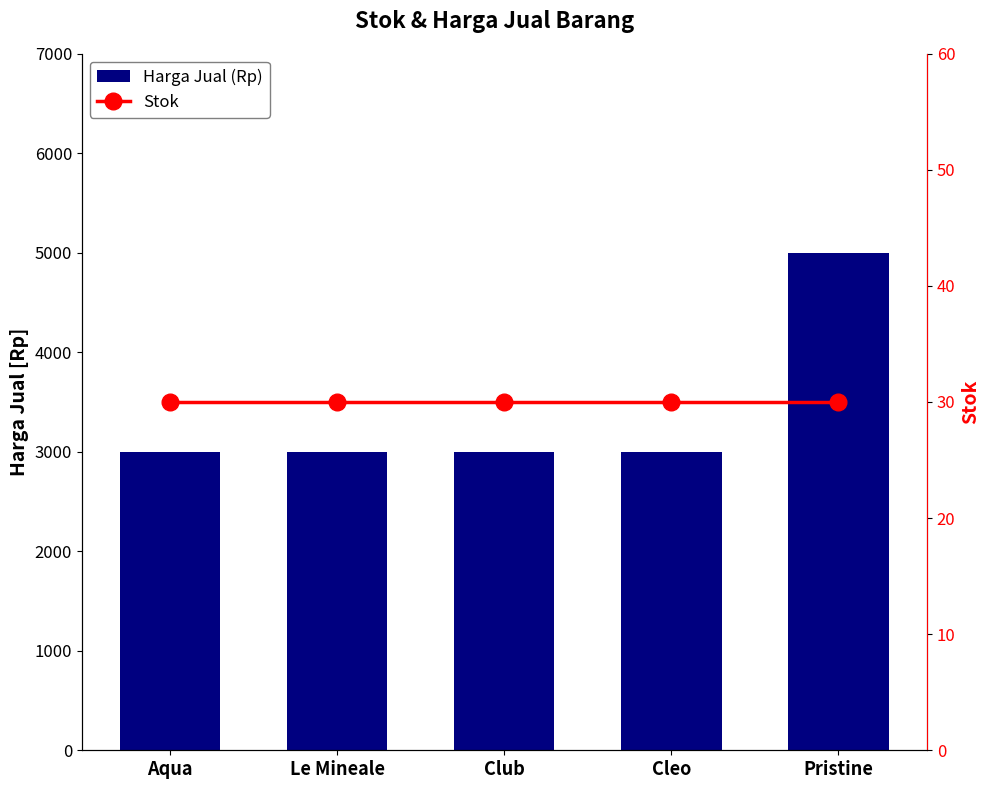

What is the label of the 2nd bar from the left?

Le Mineale